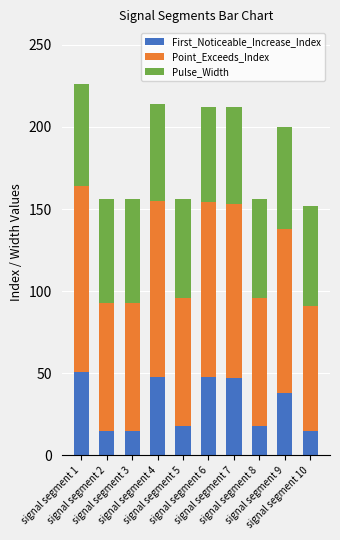

Are the bars horizontal?

No